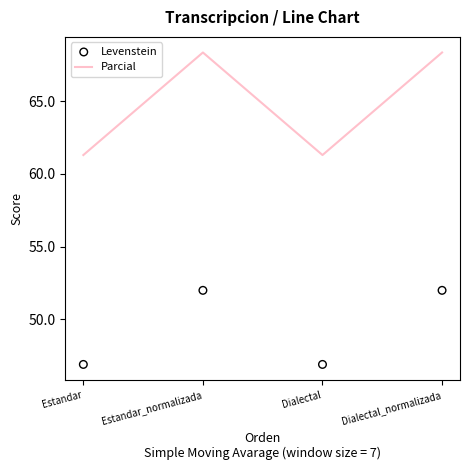

Which series has the largest total across all categories?

Parcial